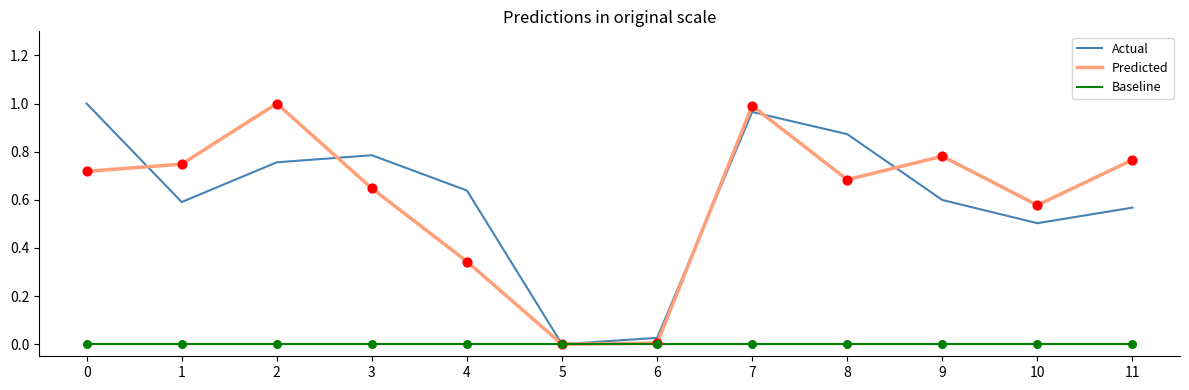

Is the value of Predicted at 4 greater than the value of Actual at 10?

No